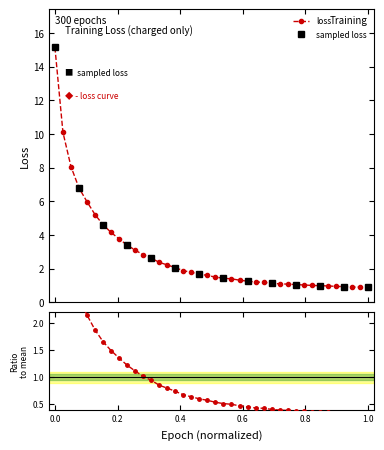

What is the highest value of the loss series?

15.1